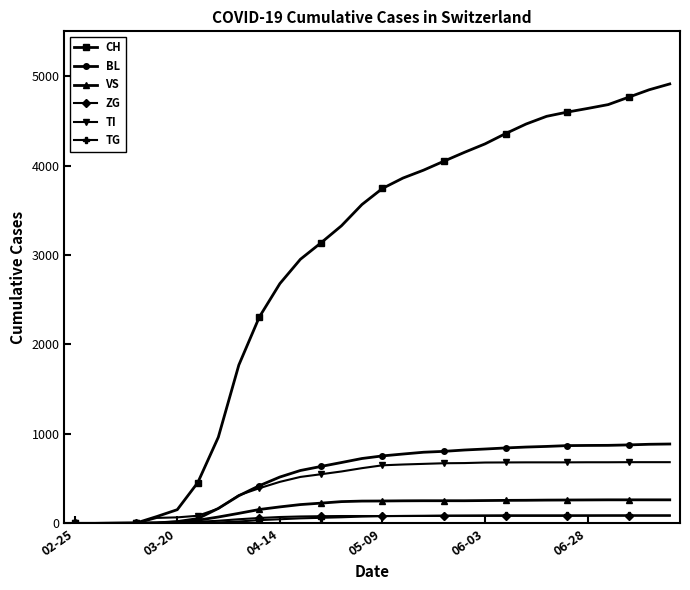

Which series has the largest total across all categories?

CH